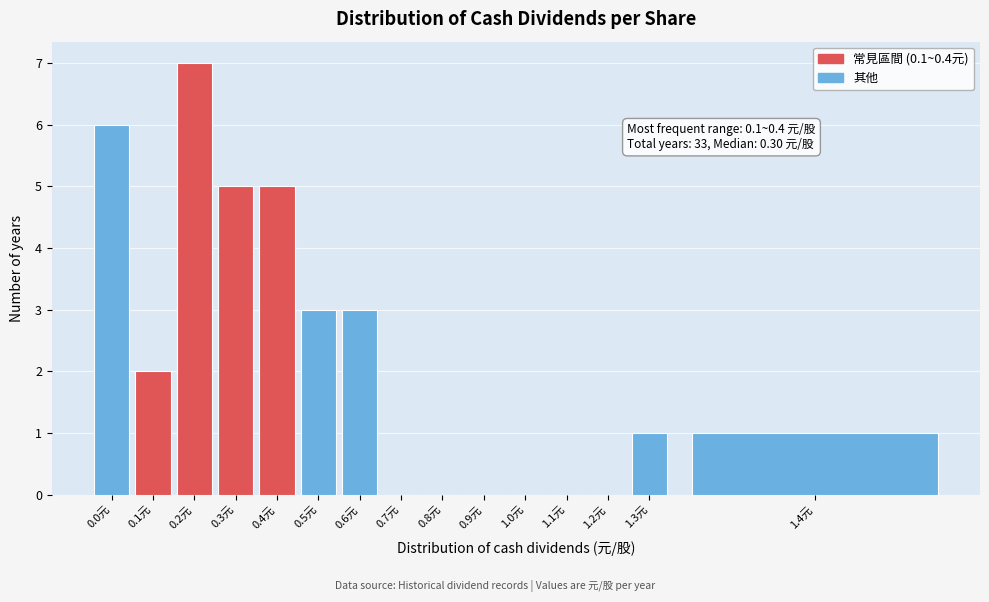

Reading left to right, what are all the values shown in this chart?

0.0元=6	0.1元=2	0.2元=7	0.3元=5	0.4元=5	0.5元=3	0.6元=3	0.7元=0	0.8元=0	0.9元=0	1.0元=0	1.1元=0	1.2元=0	1.3元=1	1.4元=1